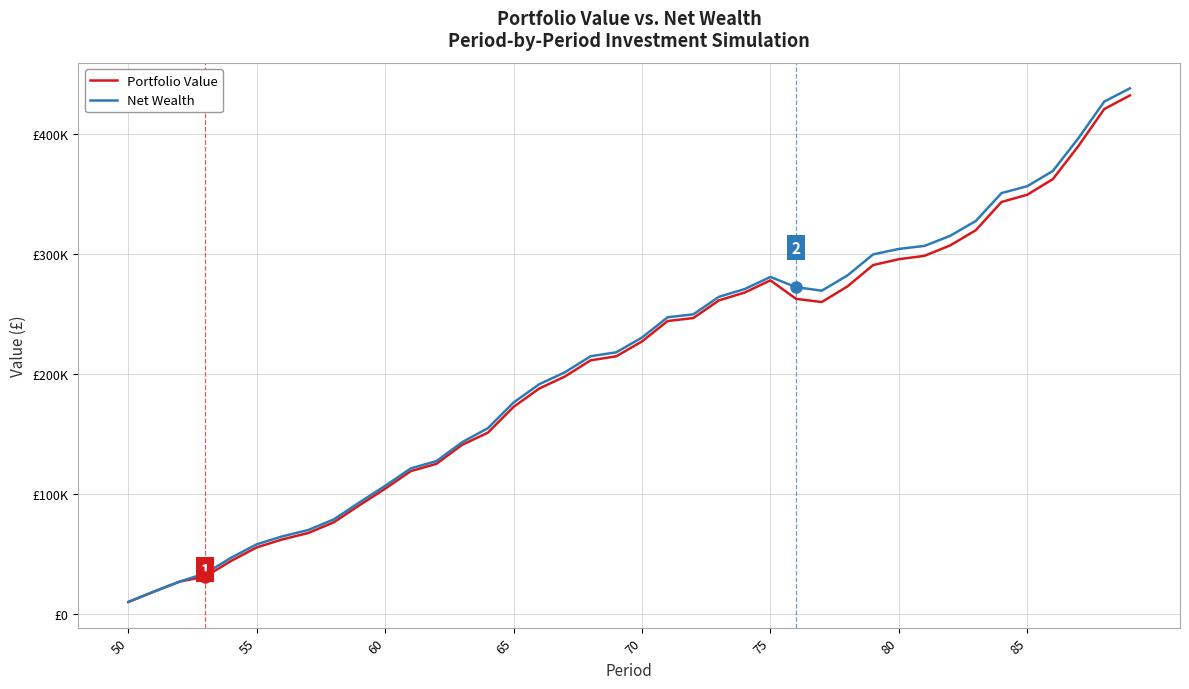

Does the chart display data point markers on the line(s)?

No